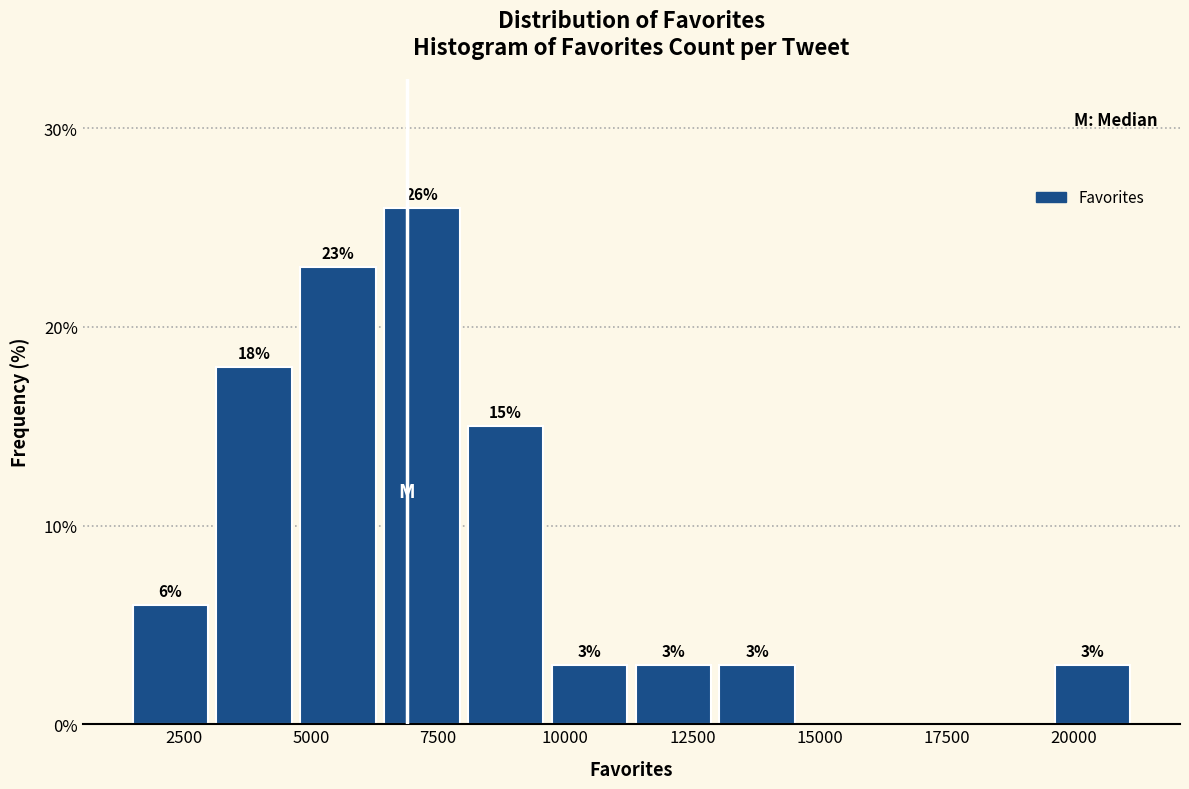

Around what value on the x-axis is the tallest bar? Give the approximate position of its centre, as read against the axis.

7000